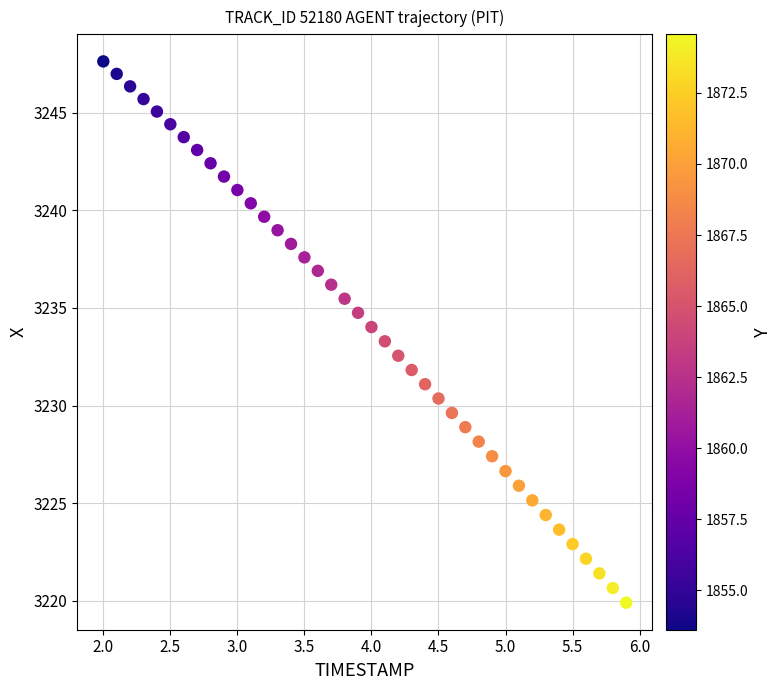

What is the range of X values (max minus min)?

3.9